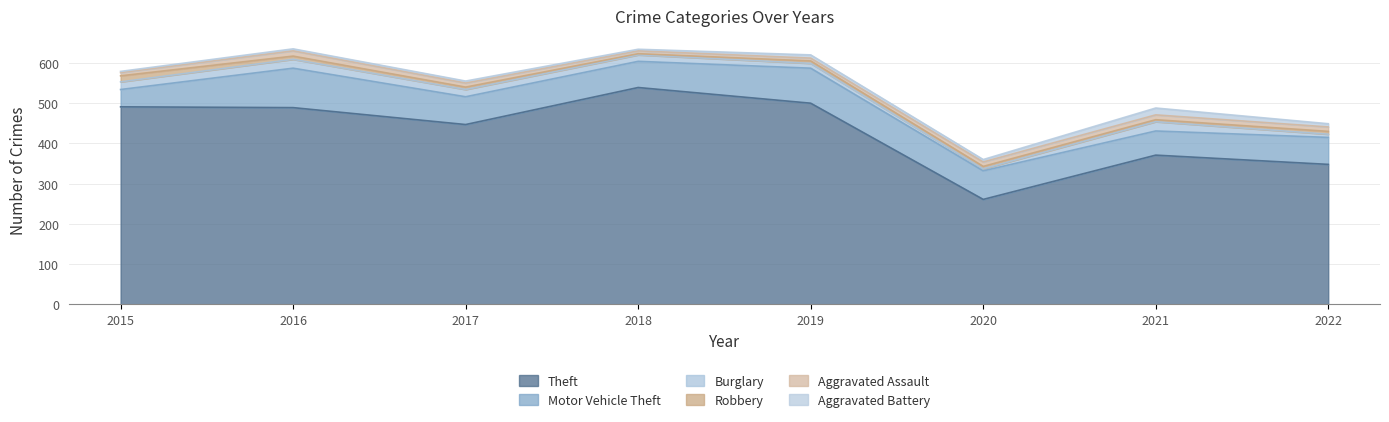

Reading left to right, list all the values displayed in this chart.

Theft: 2015=491	2016=489	2017=447	2018=539	2019=500	2020=261	2021=371	2022=348
Motor Vehicle Theft: 2015=43	2016=98	2017=69	2018=65	2019=87	2020=71	2021=60	2022=67
Burglary: 2015=19	2016=22	2017=18	2018=16	2019=12	2020=5	2021=23	2022=8
Robbery: 2015=15	2016=8	2017=6	2018=3	2019=6	2020=6	2021=5	2022=7
Aggravated Assault: 2015=8	2016=13	2017=10	2018=7	2019=7	2020=11	2021=12	2022=11
Aggravated Battery: 2015=3	2016=5	2017=5	2018=4	2019=8	2020=6	2021=17	2022=8